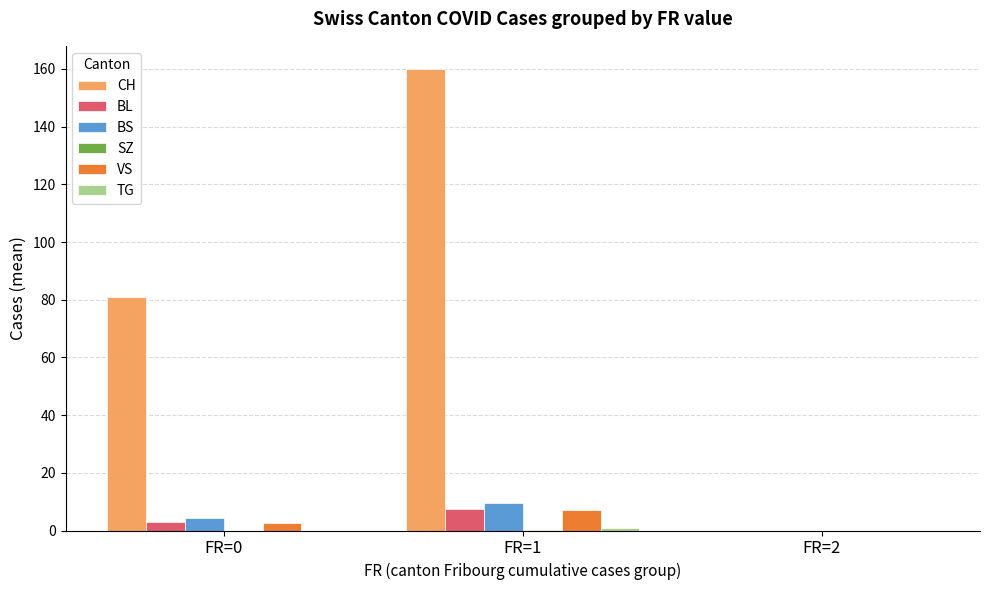

What is the greatest value displayed?

160.0